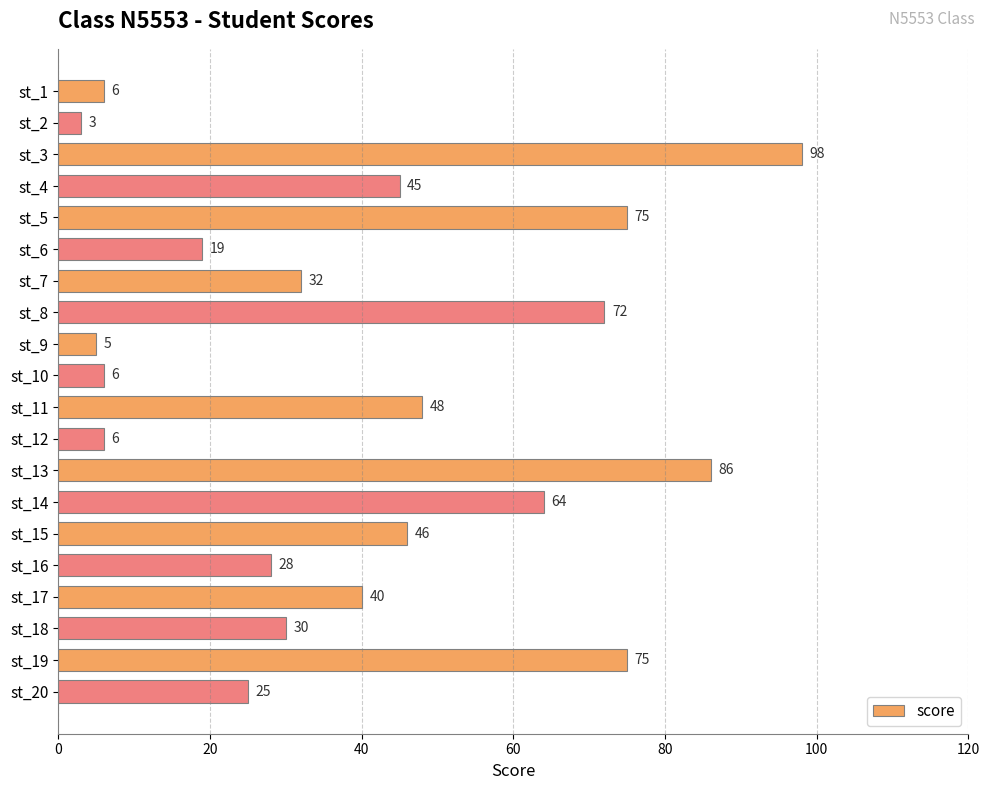

Where is the data nearest to the value 50?

st_11